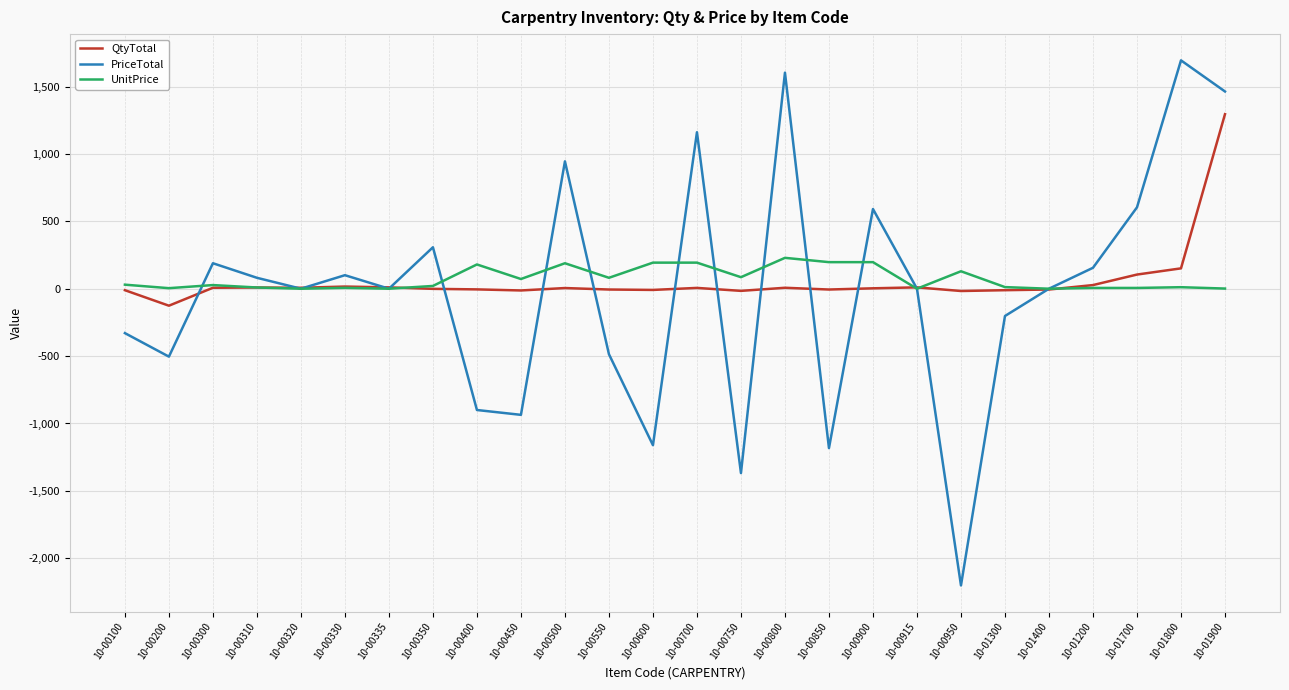

How many values in the UnitPrice series are below 27?

13